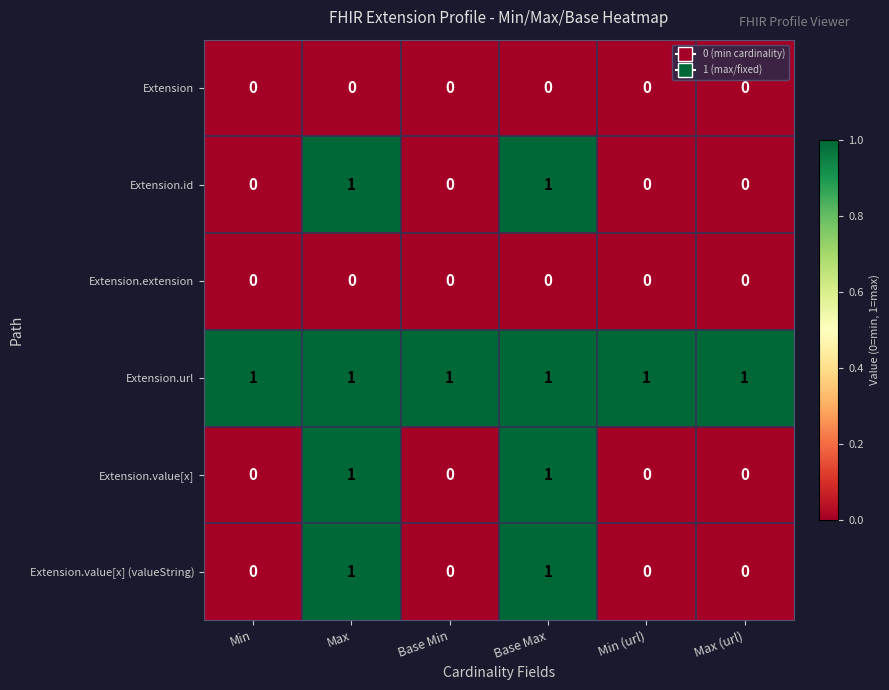

How many series are shown in this chart?

6